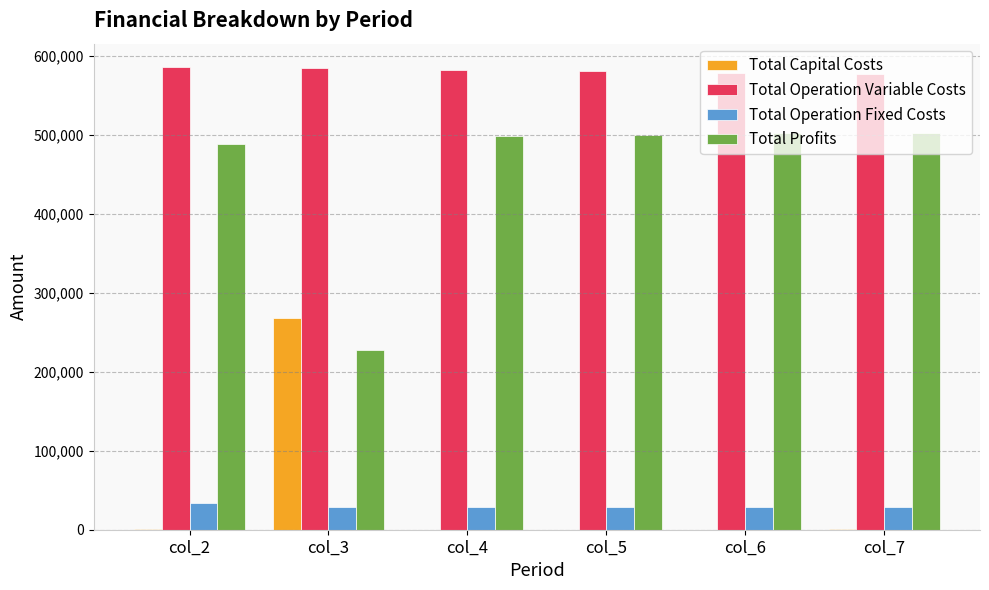

Is the value of Total Capital Costs at col_4 greater than the value of Total Profits at col_4?

No